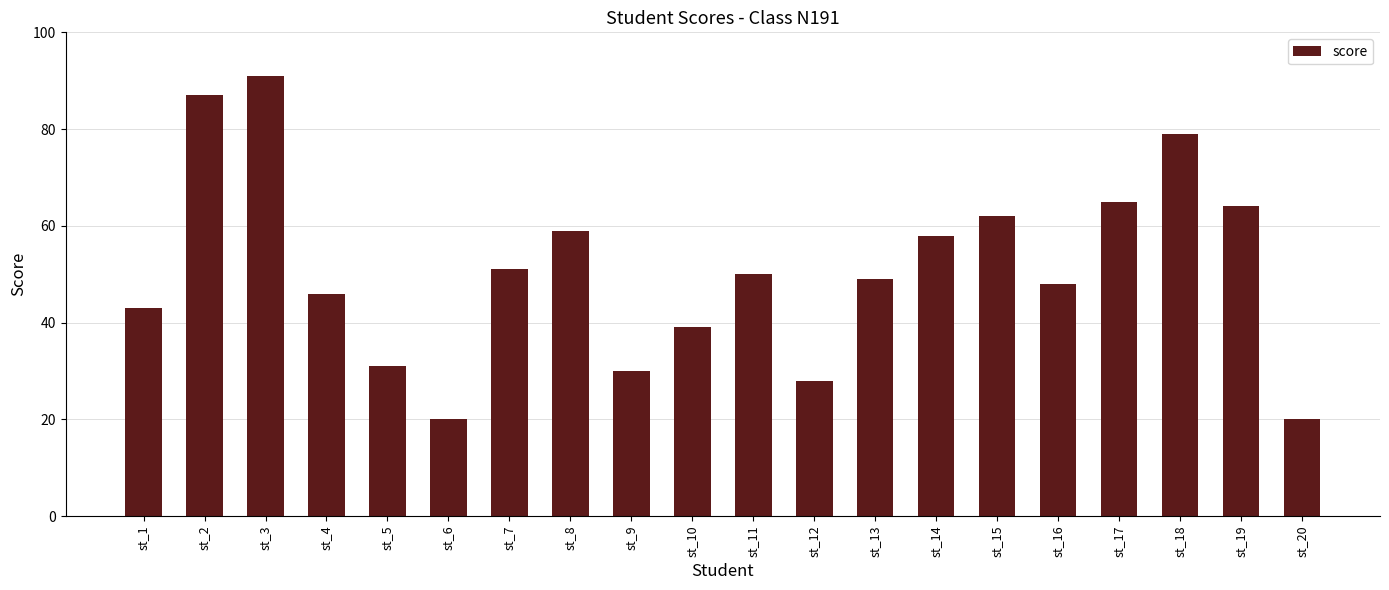

Which has a higher value, st_14 or st_12?

st_14